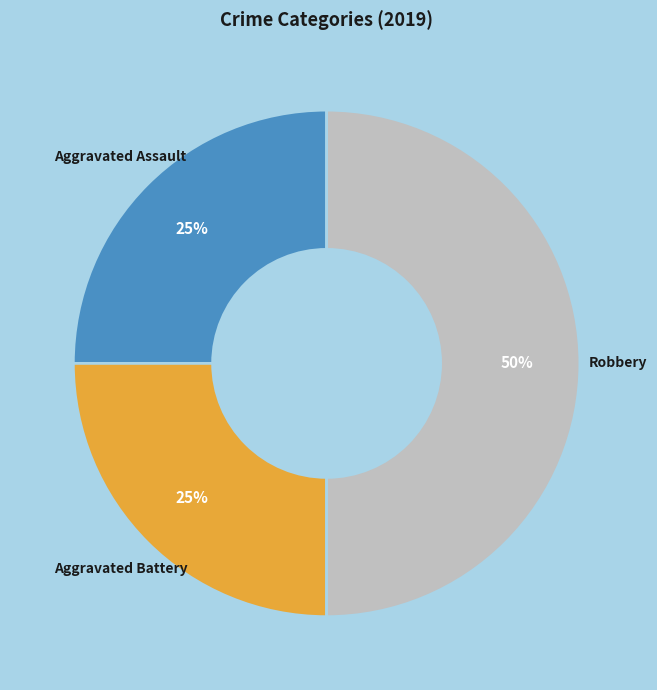

Which has a higher value, Aggravated Assault or Robbery?

Robbery